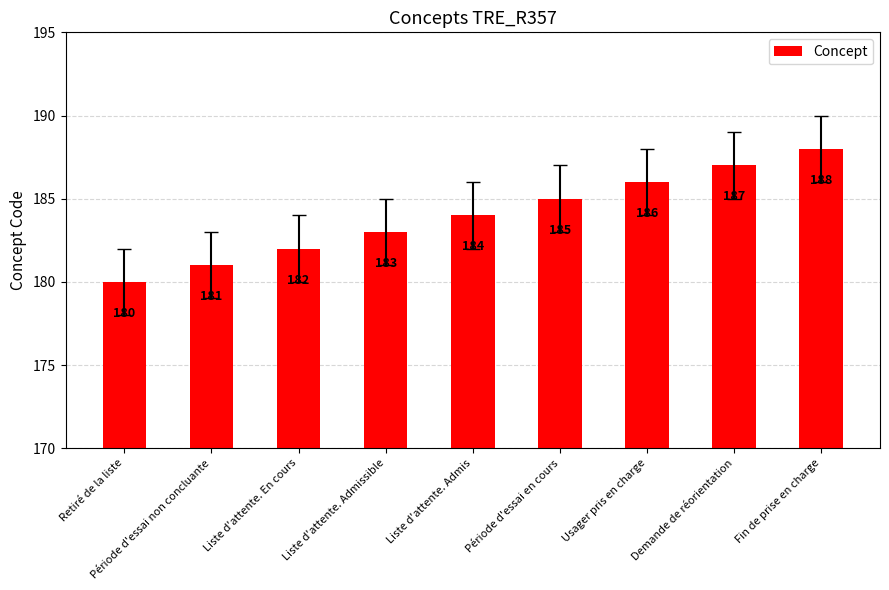

What is the sum of the values at Liste d'attente. Admis and Usager pris en charge?

370